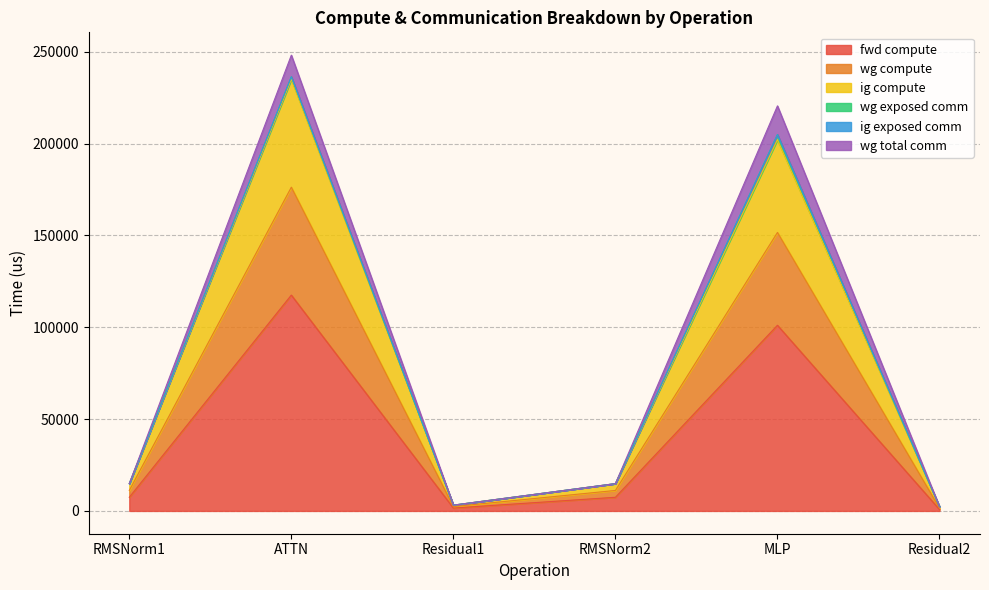

The wg compute series shows 26595.2 at RMSNorm2. True or false?

False